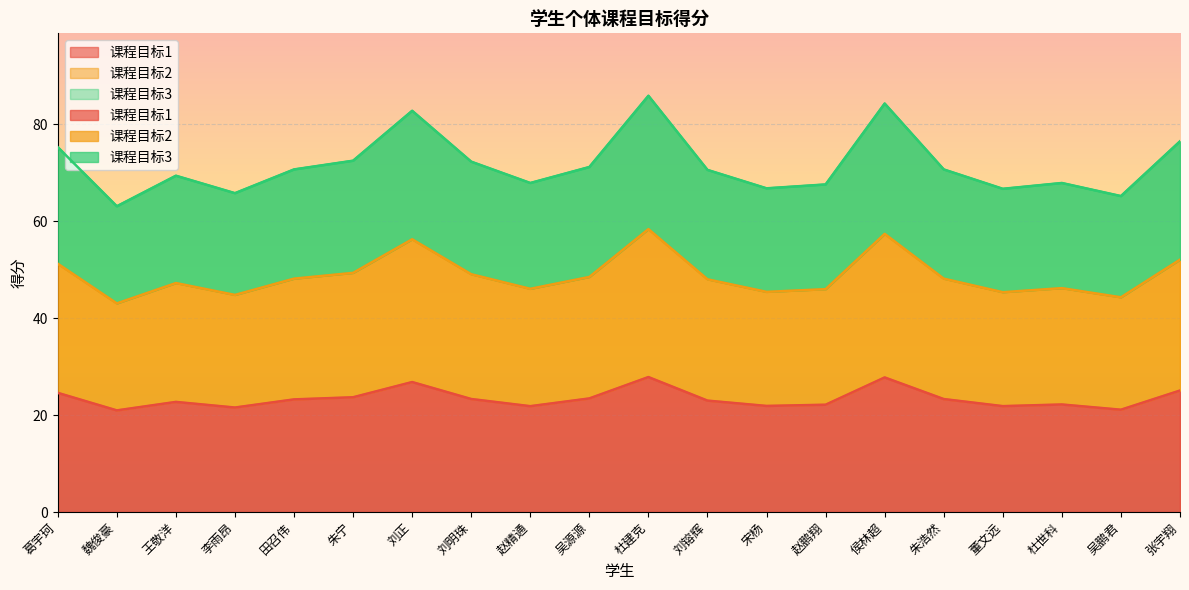

What are all the series names shown in the legend?

课程目标1, 课程目标2, 课程目标3